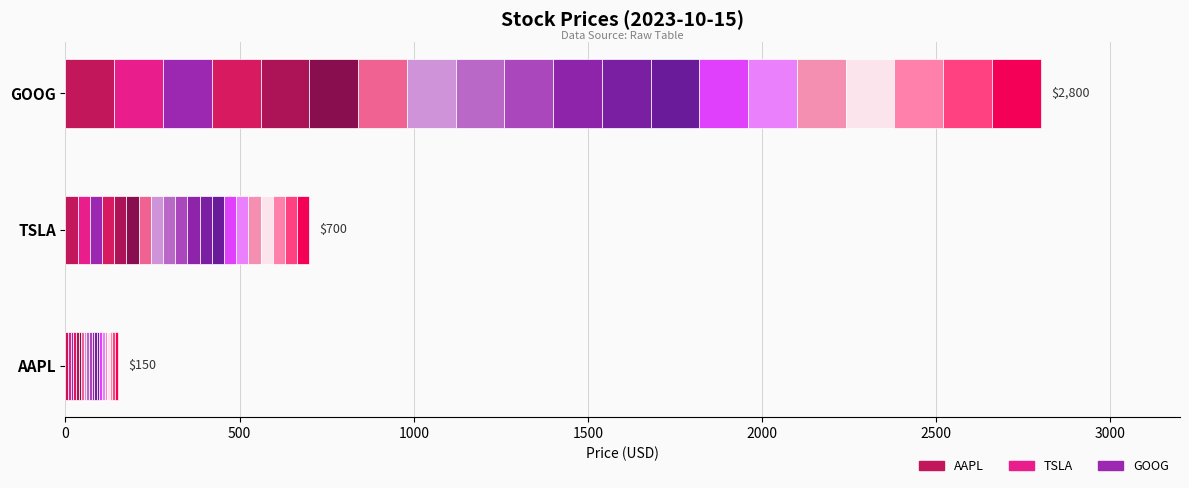

Read the value at GOOG.

2800